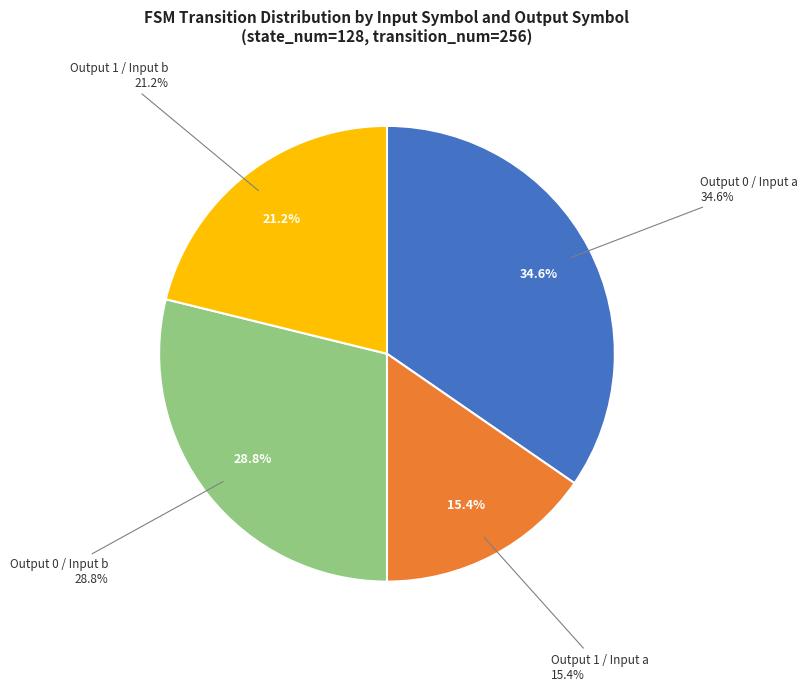

Does any single category account for the majority?

No